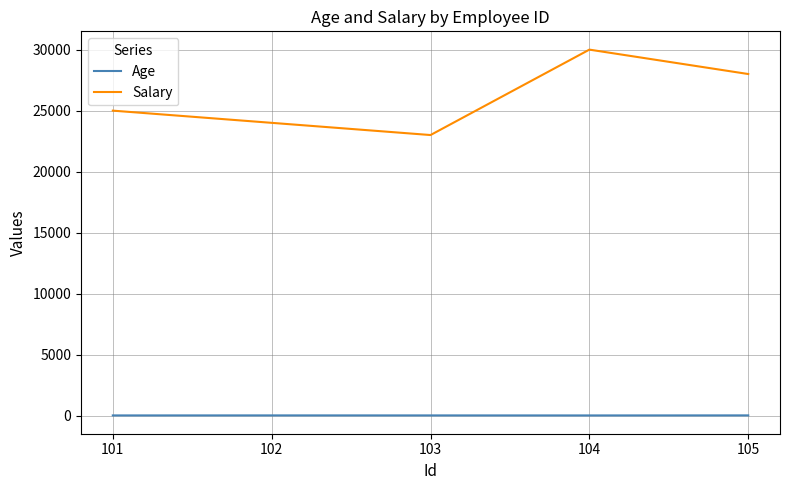

Which series has the widest spread of values?

Salary